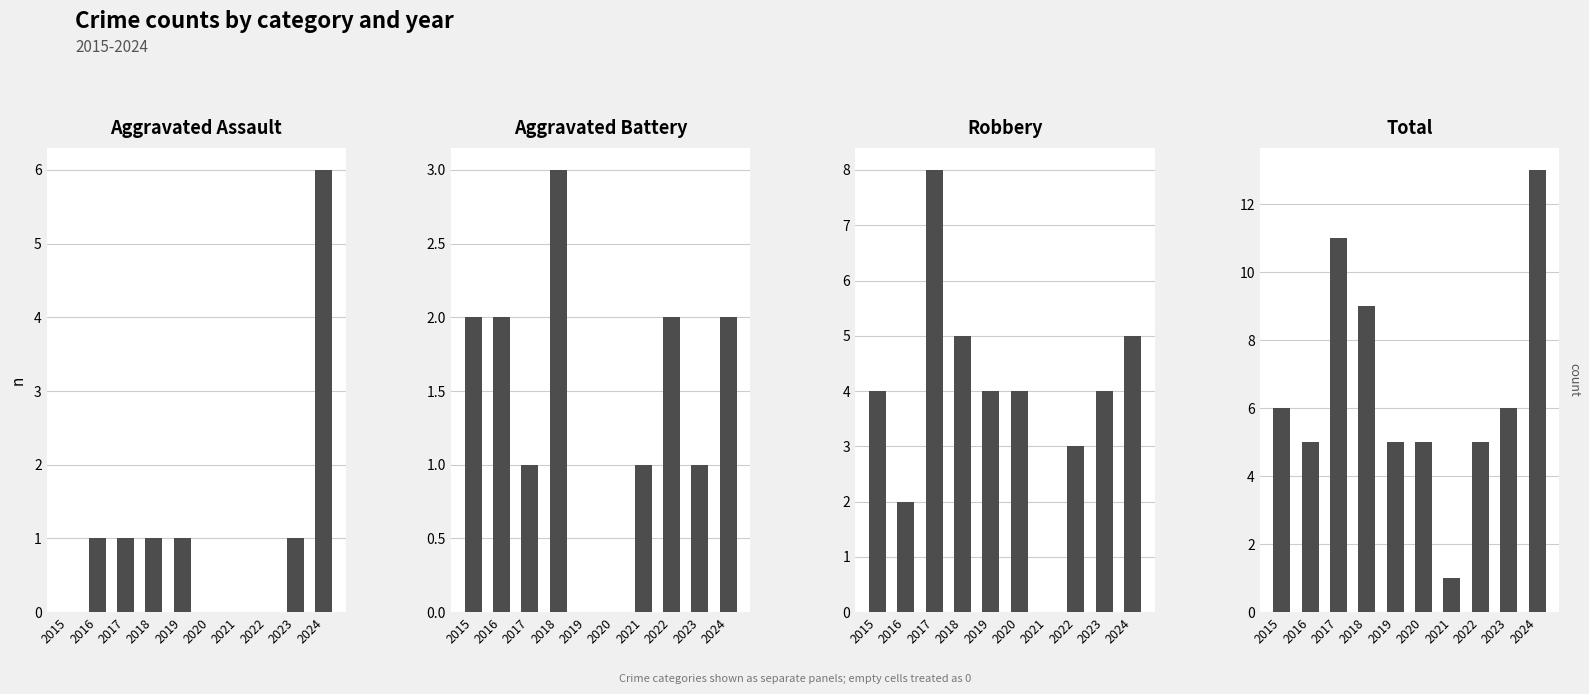

Are the bars horizontal?

No